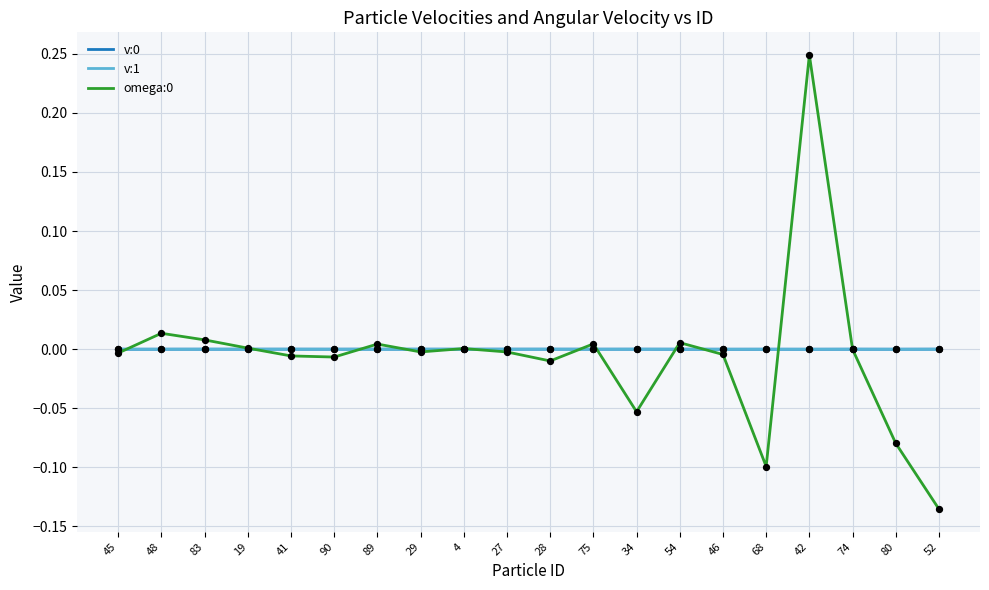

At which category is the sum across all series the highest?

42